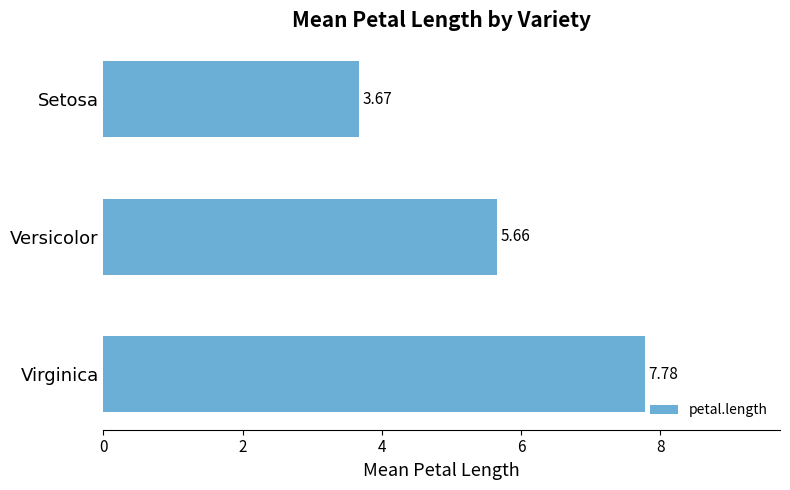

What is the difference between the values at Setosa and Versicolor?

2.0